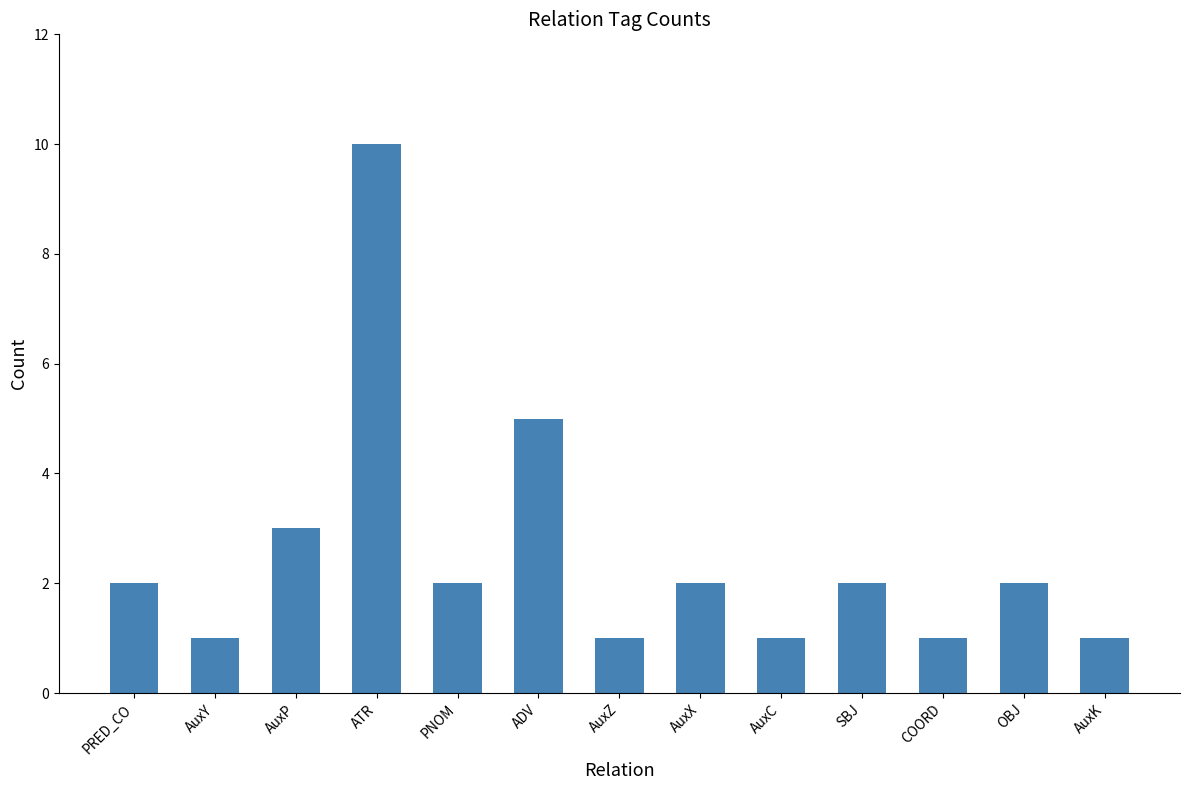

What is the label of the 3rd bar from the right?

COORD